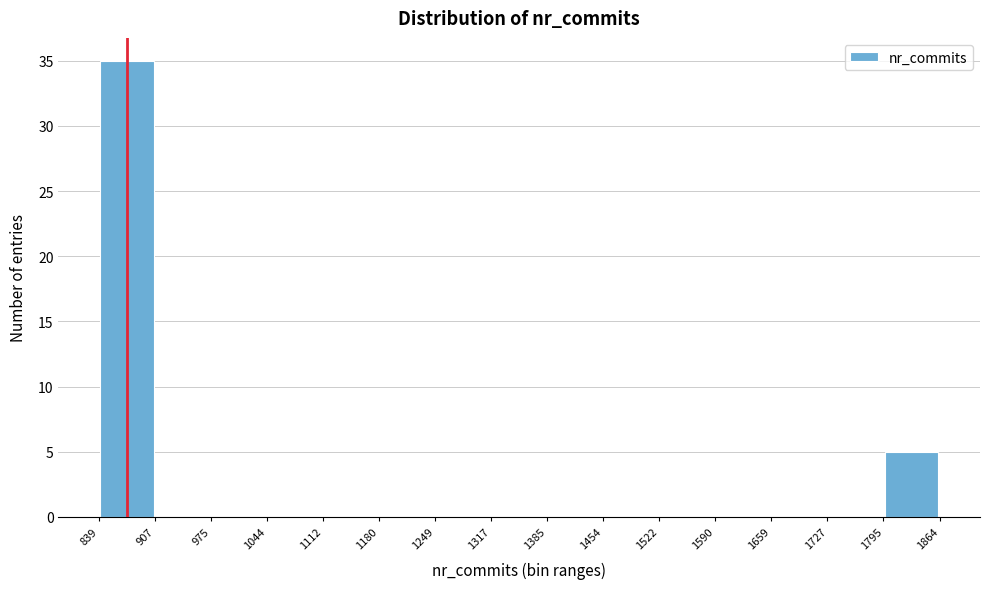

Reading left to right, list every bar in this chart as the range it spans on the x-axis followed by its height. The values are not printed on the chart, so give them approximately, as read against the axis.

839 to 907: 35
907 to 975: 0
975 to 1044: 0
1044 to 1112: 0
1112 to 1180: 0
1180 to 1249: 0
1249 to 1317: 0
1317 to 1385: 0
1385 to 1454: 0
1454 to 1522: 0
1522 to 1590: 0
1590 to 1659: 0
1659 to 1727: 0
1727 to 1795: 0
1795 to 1864: 5